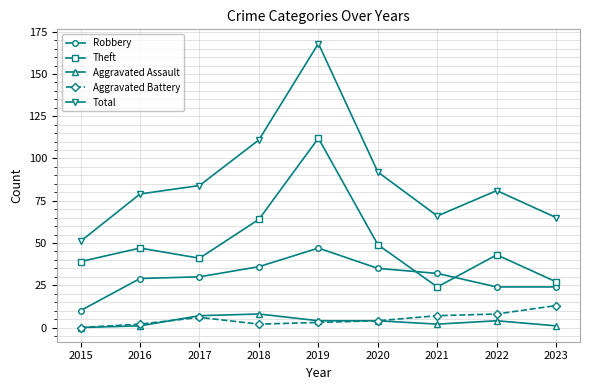

What is the sum of all Robbery values?

267